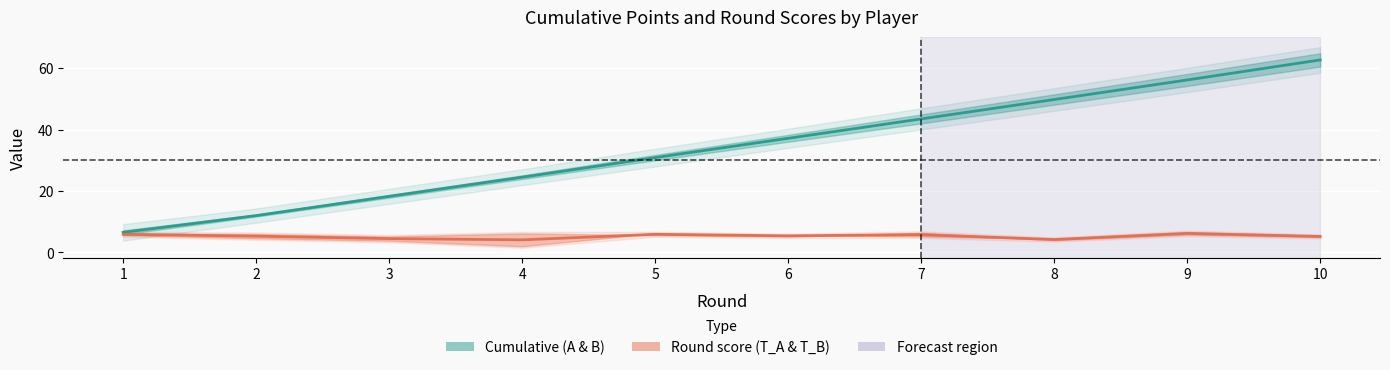

What is the value of the T_A / T_B (mean) point at the 2nd from the left?

5.3